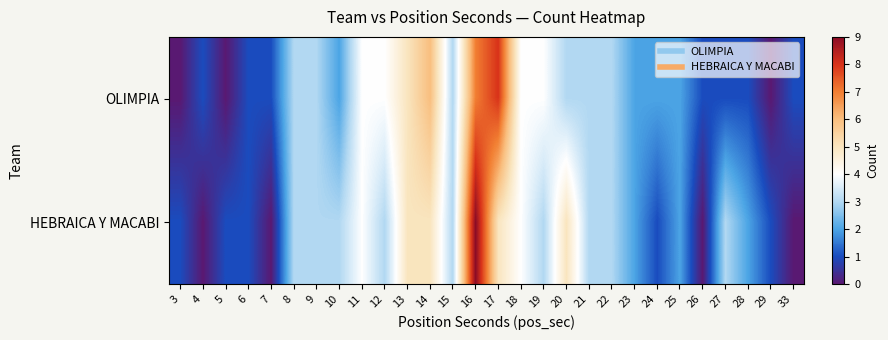

How many categories are shown in the chart?

28